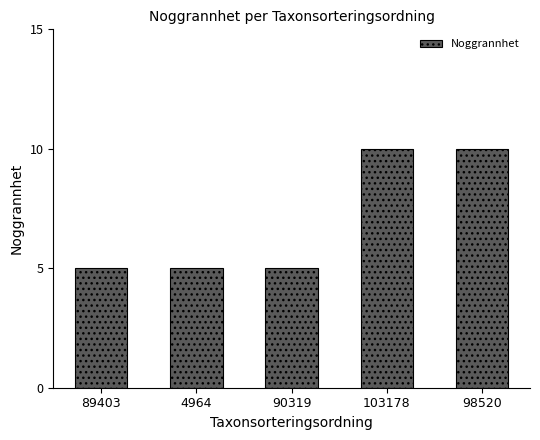

What is the difference between the maximum and second lowest values?

5